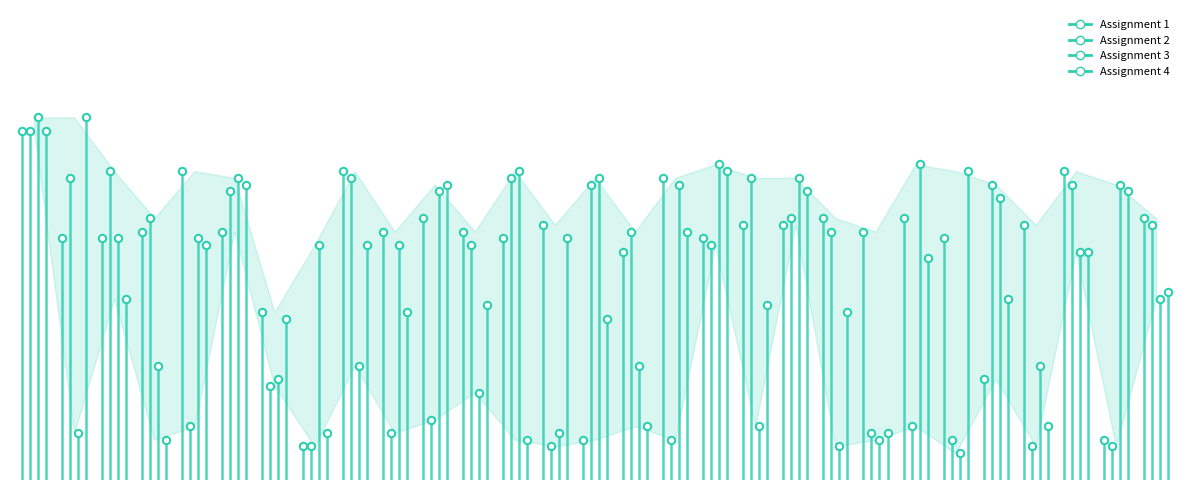

Which series has the widest spread of Y values?

Assignment 3